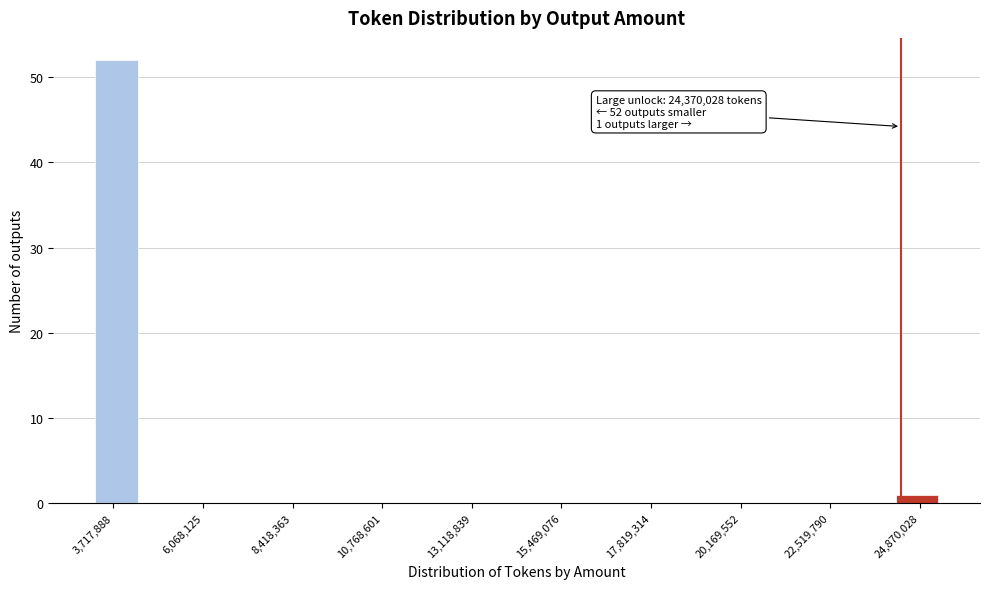

Read against the x-axis, roughly where is the centre of the tallest bar?

4000000